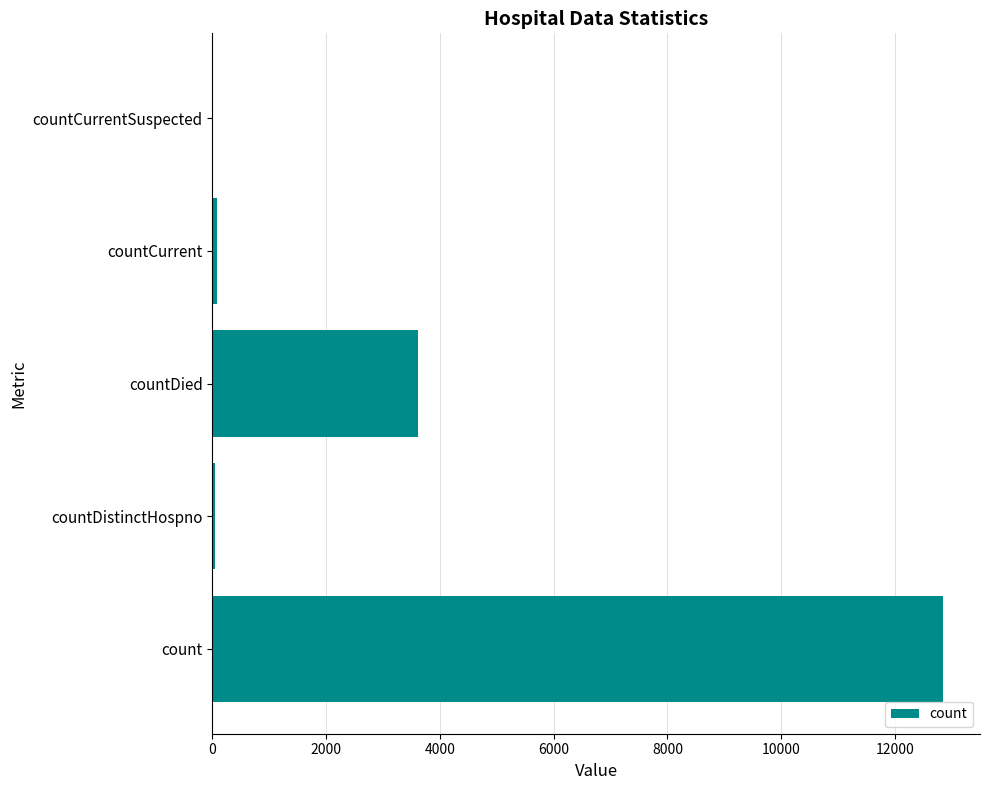

What is the maximum value shown in the chart?

12854